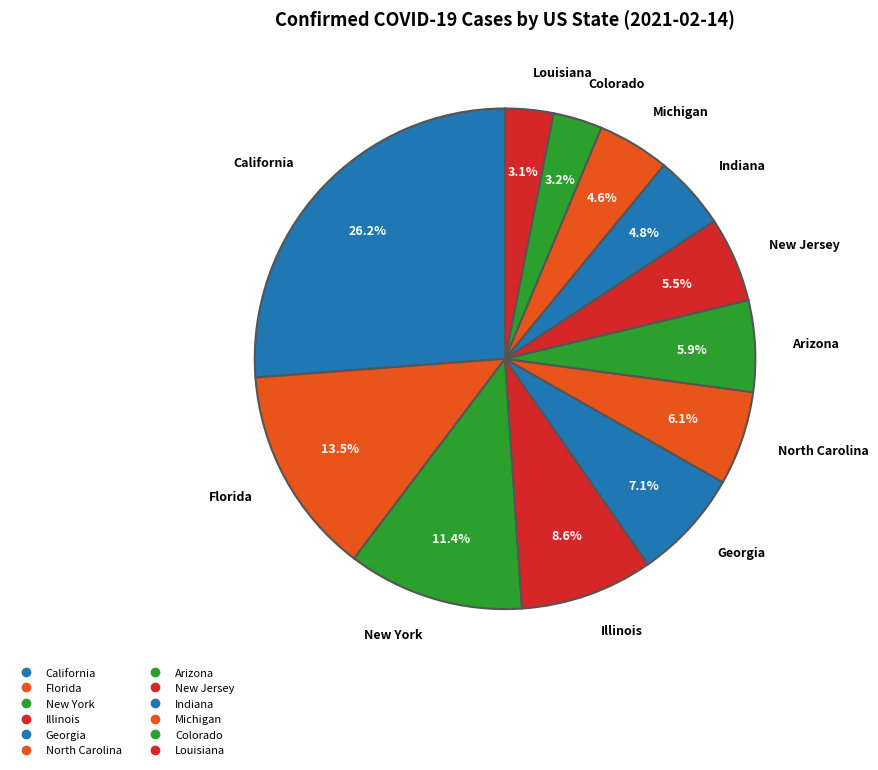

The Louisiana slice represents 1% of the pie. True or false?

False